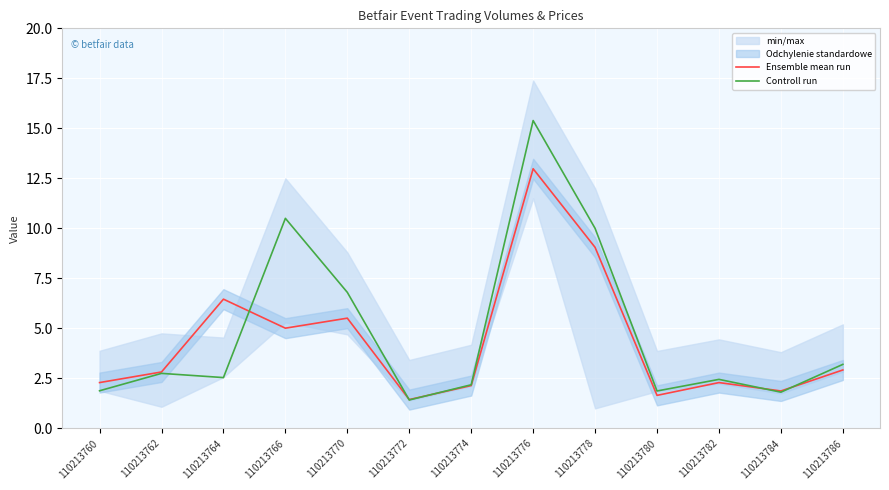

Rank the series by their average value, from highest to lowest.

Controll run, Ensemble mean run